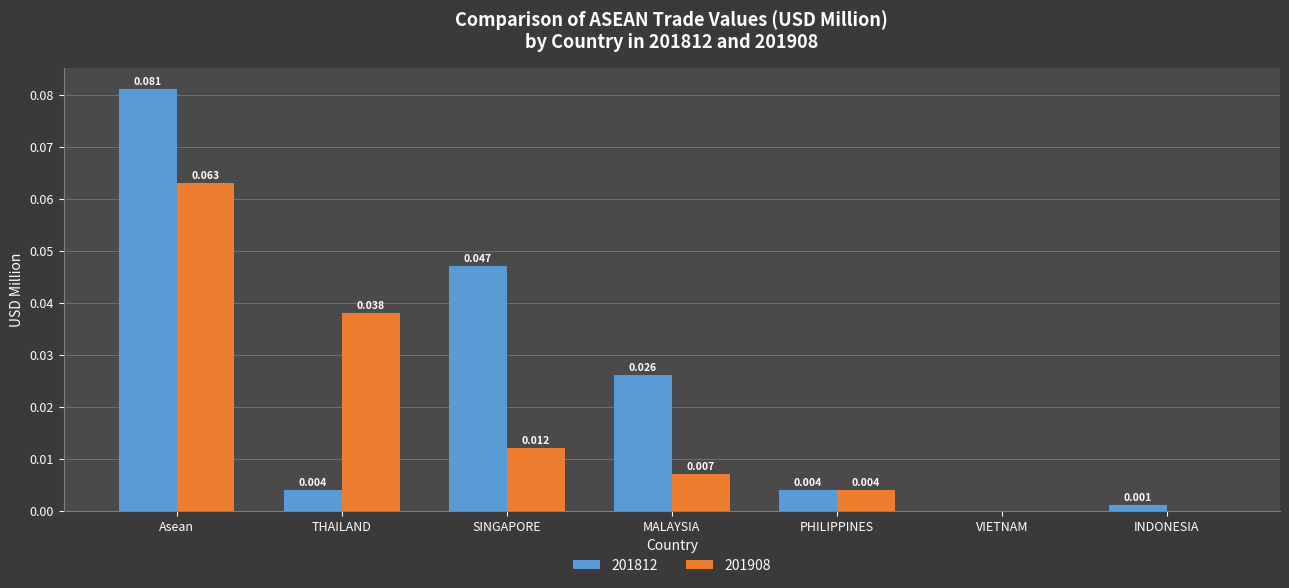

At which label does 201812 reach its peak?

Asean